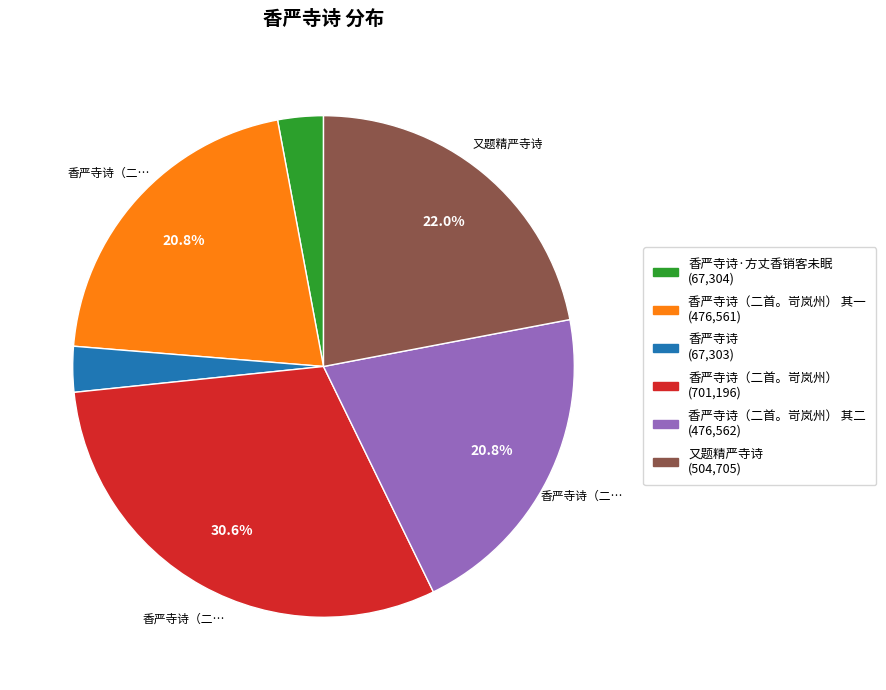

Is there any slice that represents more than half of the pie?

No